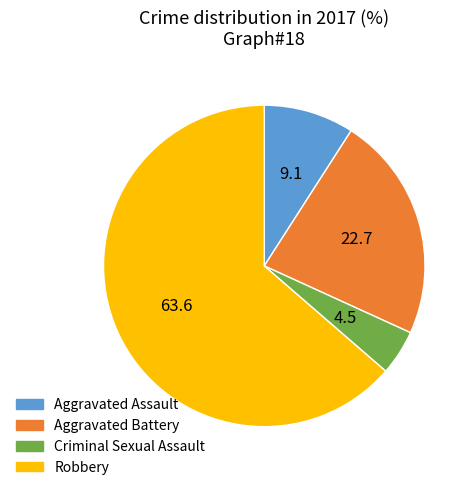

Do Aggravated Battery and Robbery together represent more than half of the pie?

Yes